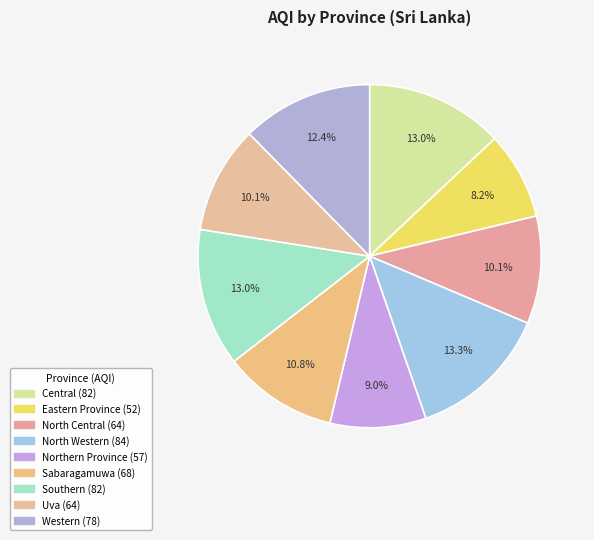

Count the number of slices in the pie.

9